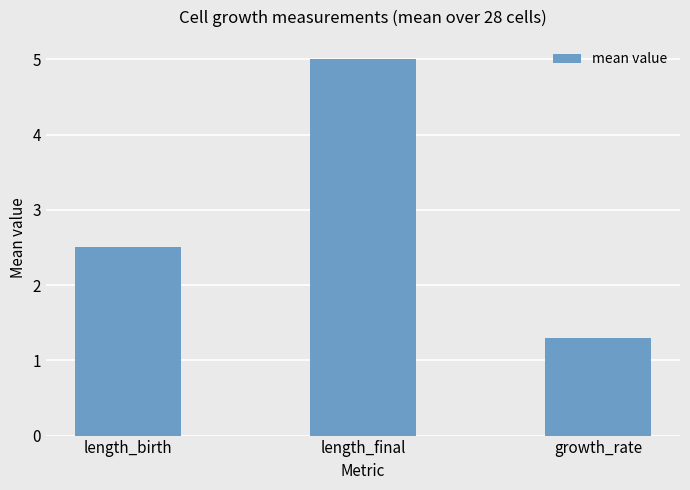

What position from the right is length_final?

2